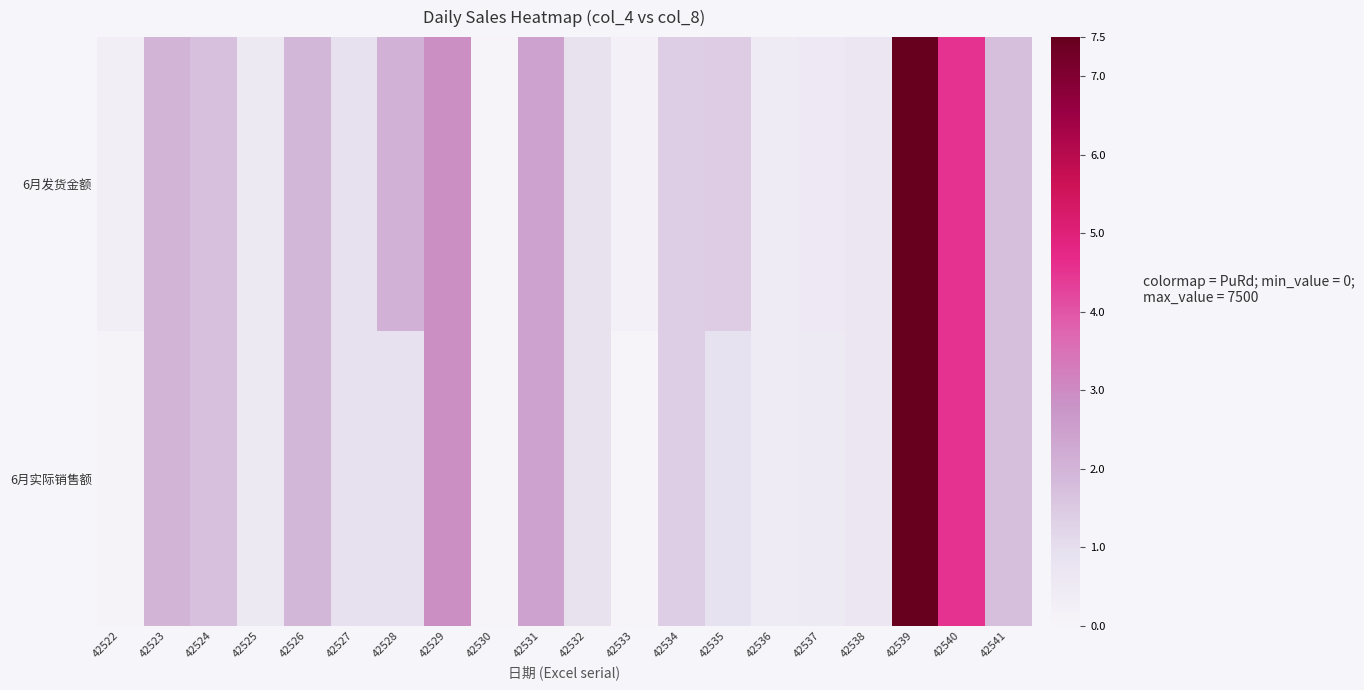

Which category has the highest value across all series?

42539